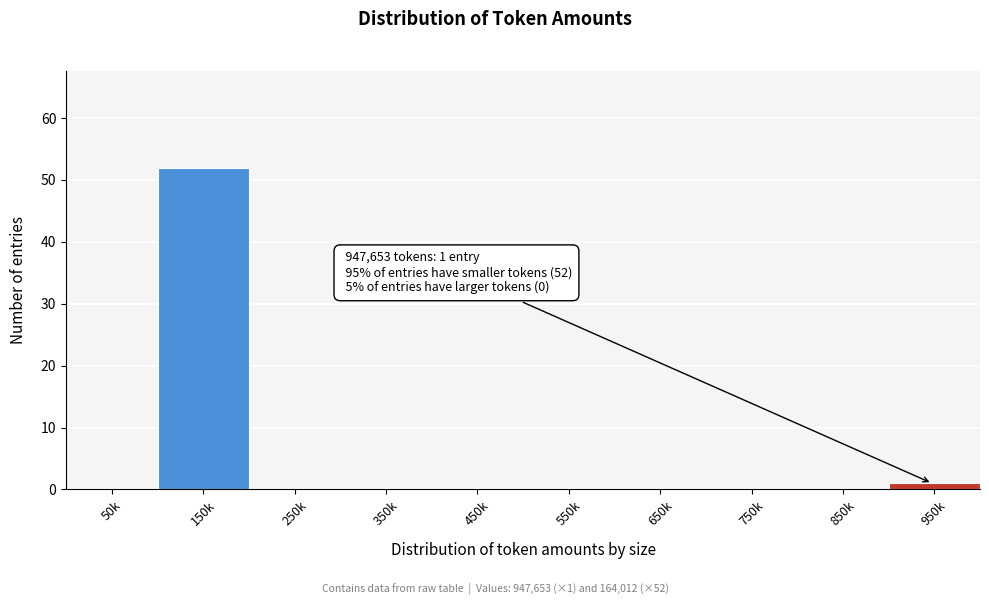

Reading left to right, list all the values displayed in this chart.

50k=0	150k=52	250k=0	350k=0	450k=0	550k=0	650k=0	750k=0	850k=0	950k=1